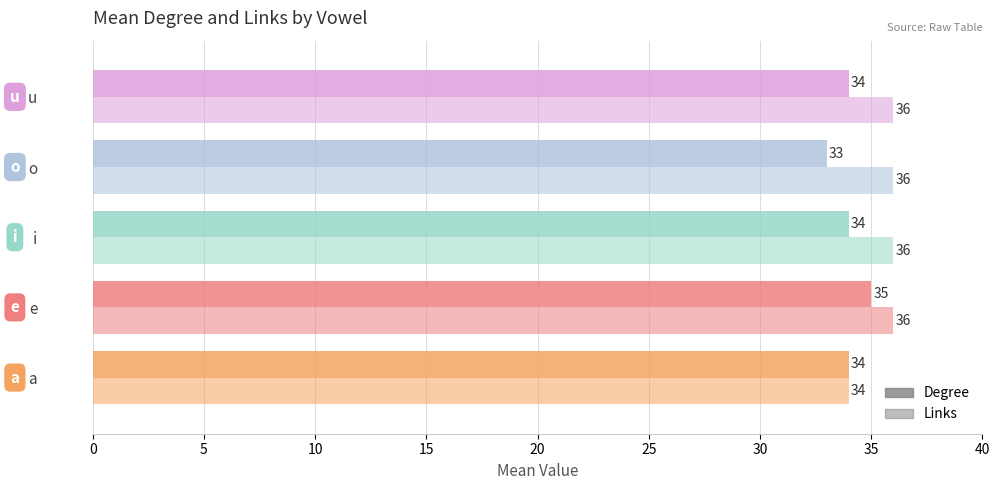

At how many categories does at least one series exceed 34?

4